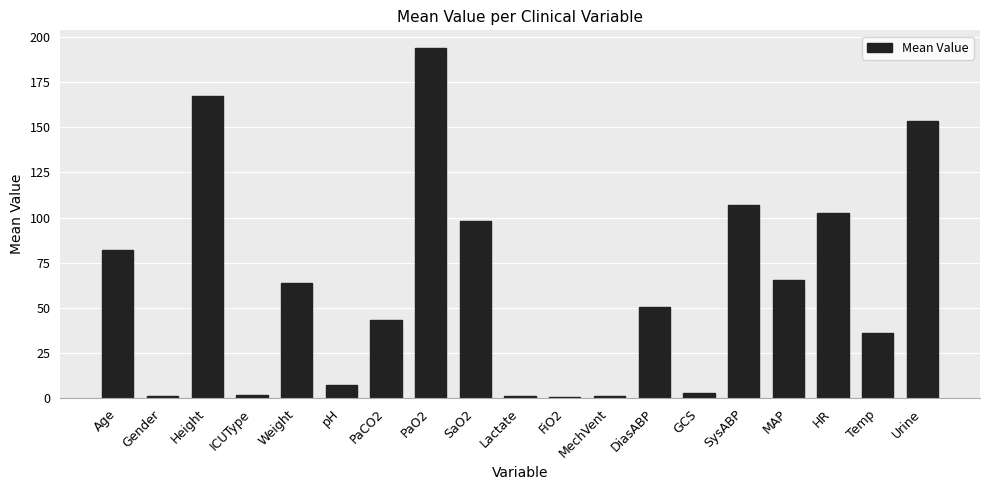

Is it true that the value at Weight is 21.6?

False